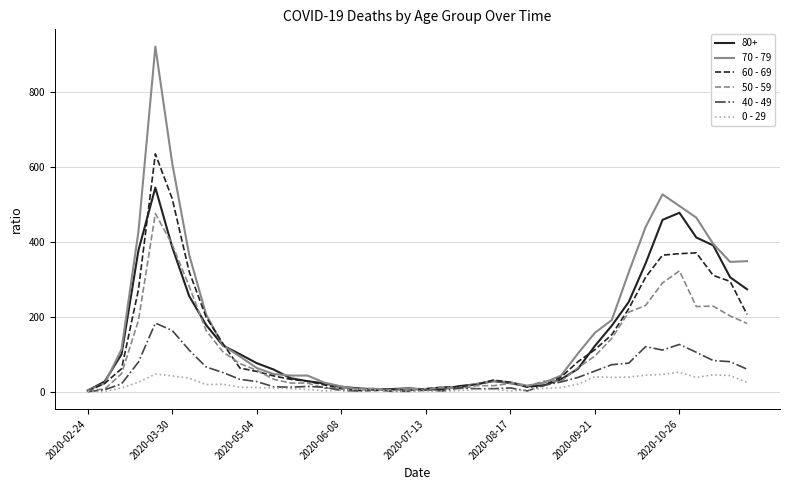

Rank the series by their maximum value, from lowest to highest.

0 - 29, 40 - 49, 50 - 59, 80+, 60 - 69, 70 - 79